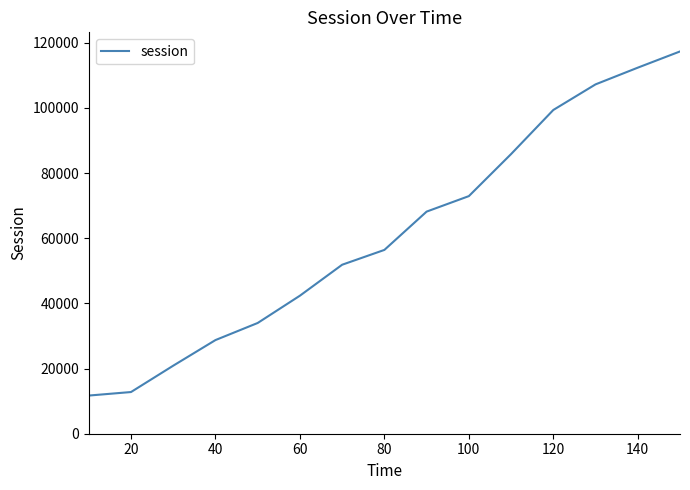

What is the minimum value shown in the chart?

11712.4